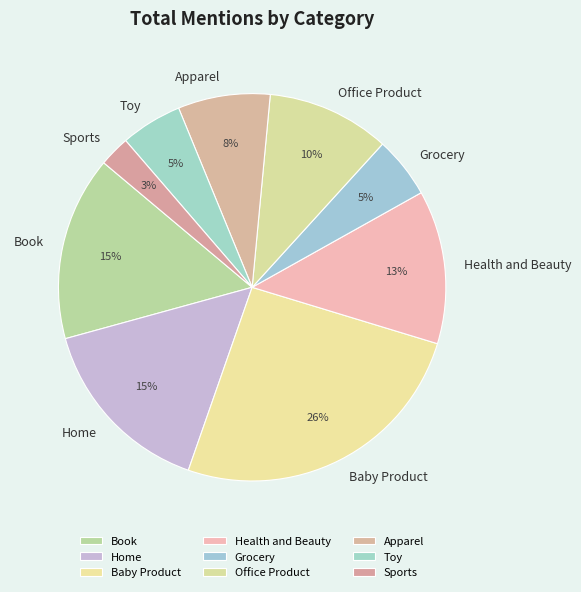

The Apparel slice represents 1% of the pie. True or false?

False